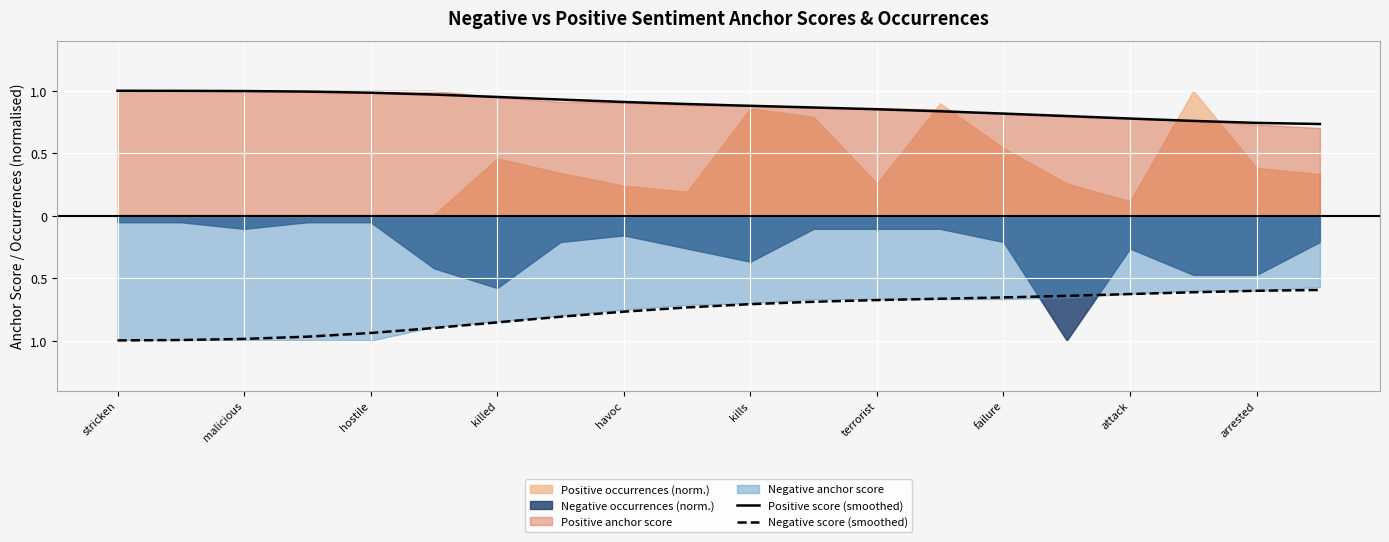

What is the difference between the maximum and minimum values in the Negative score (smoothed) series?

0.4